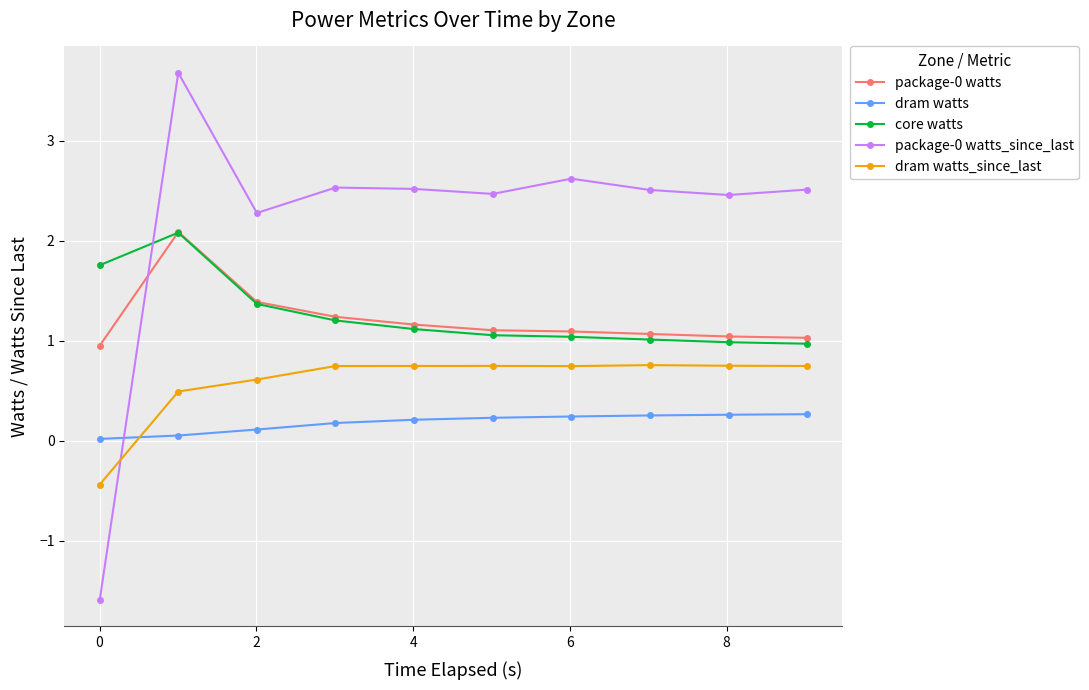

How many interior local valleys does the package-0 watts_since_last series have?

3